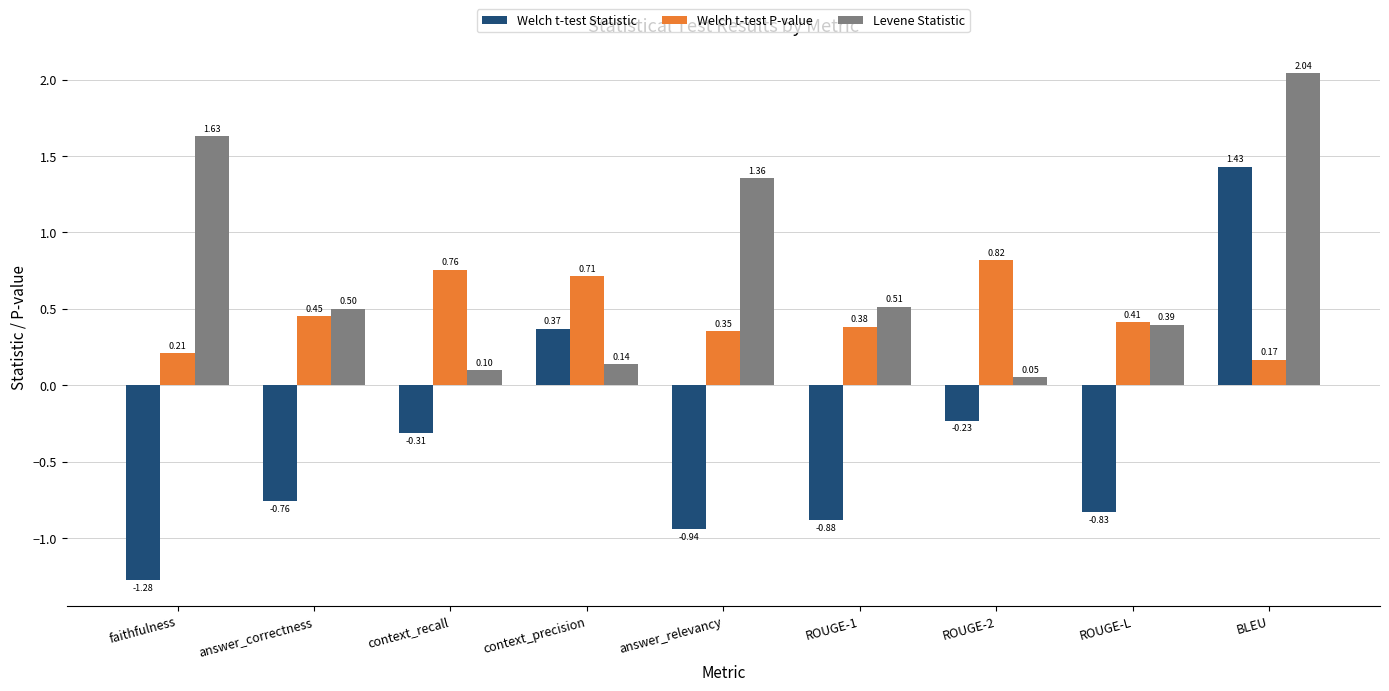

Rank the series at ROUGE-L from lowest to highest value.

Welch t-test Statistic, Levene Statistic, Welch t-test P-value